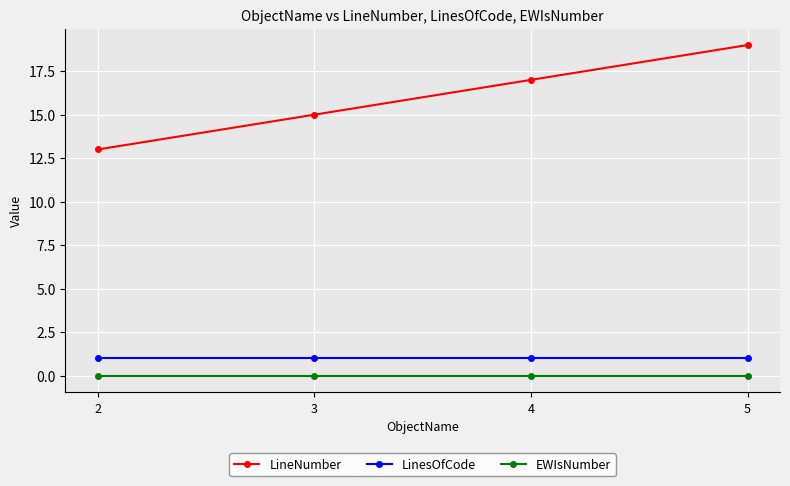

What is the value of the LinesOfCode point at the 2nd from the left?

1